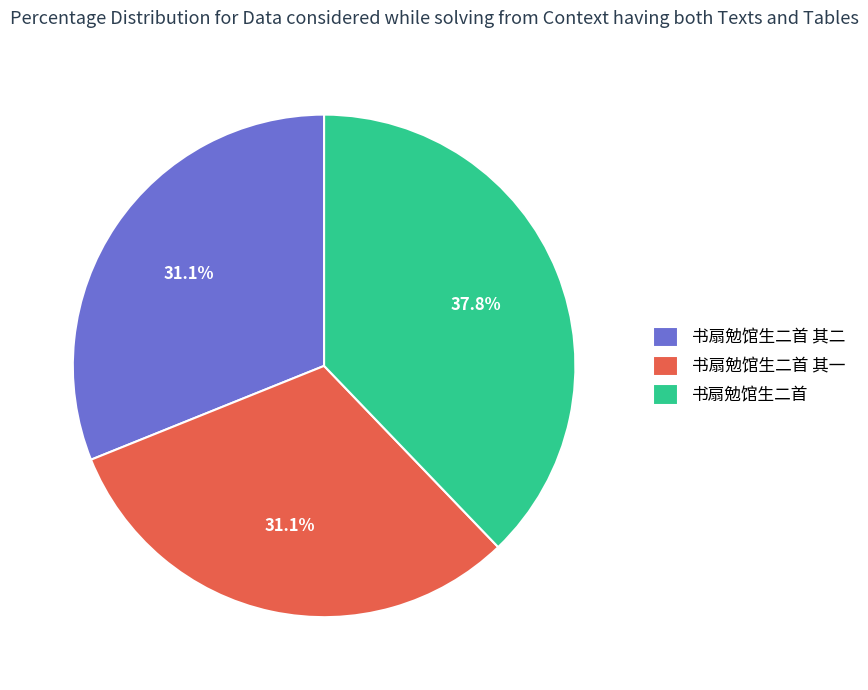

What is the largest slice in the pie chart?

书扇勉馆生二首